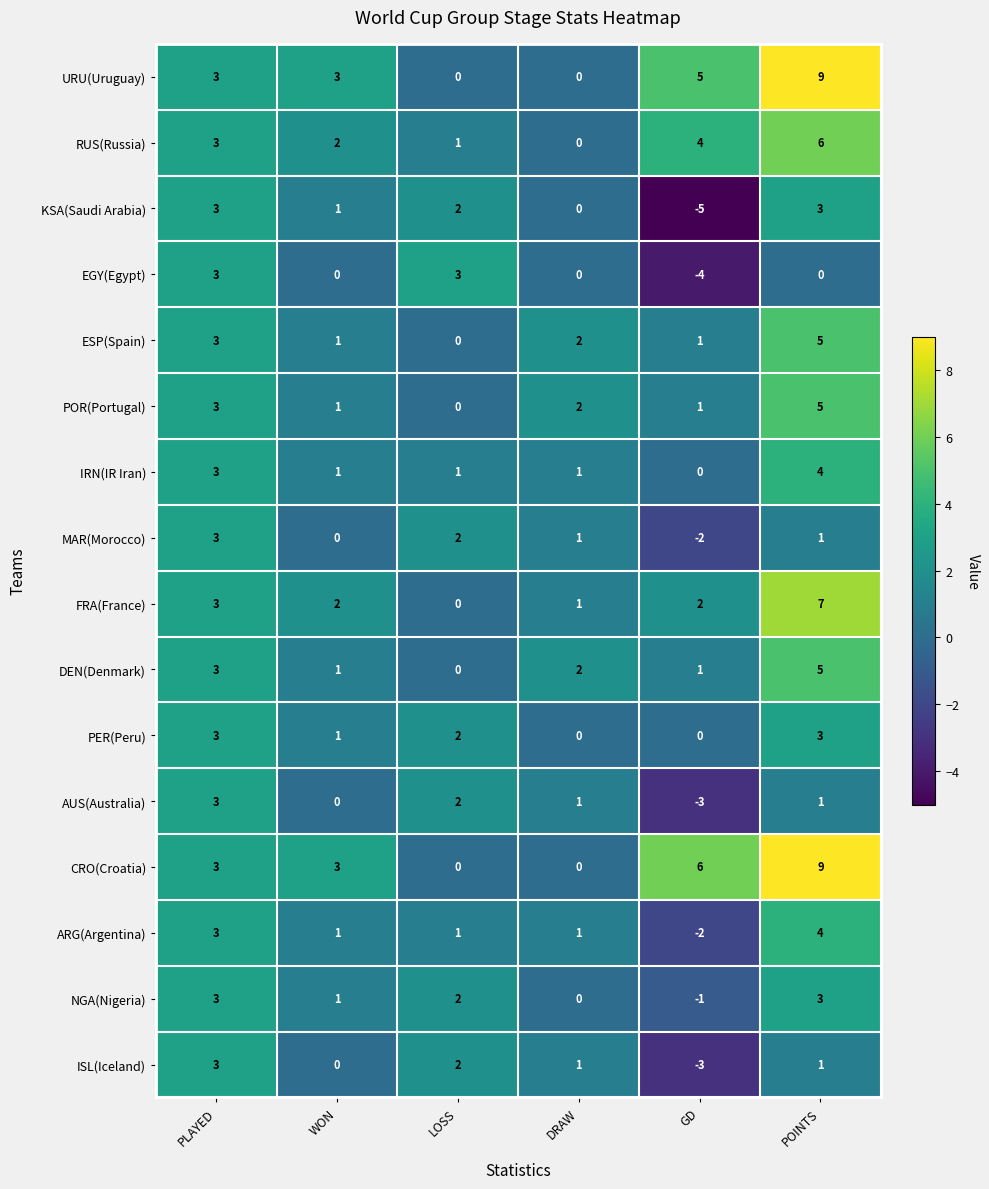

Count the NGA(Nigeria) values in the range 0 to 3.

5